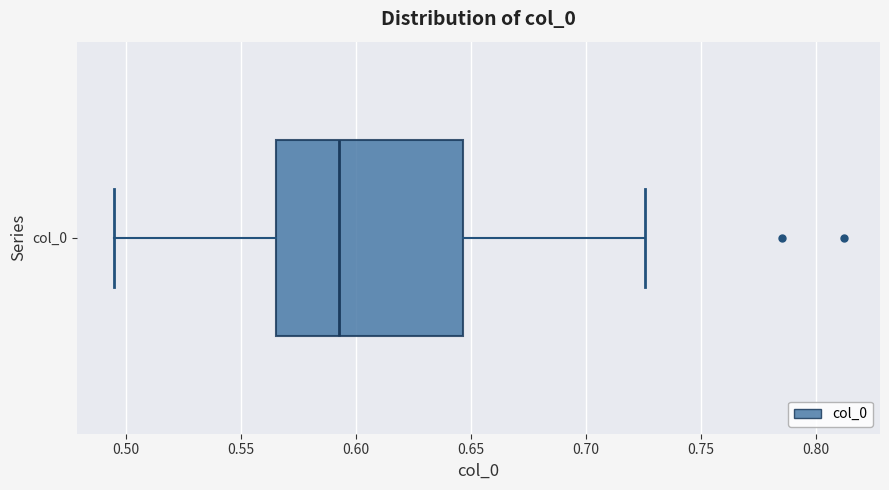

Transcribe this box plot: give where the median line is, the range the box spans, and where the two whiskers end, as read against the x-axis. The values are not printed on the chart, so give them approximately, as read against the axis.

median 0.595, box 0.565 to 0.645, whiskers 0.495 to 0.725